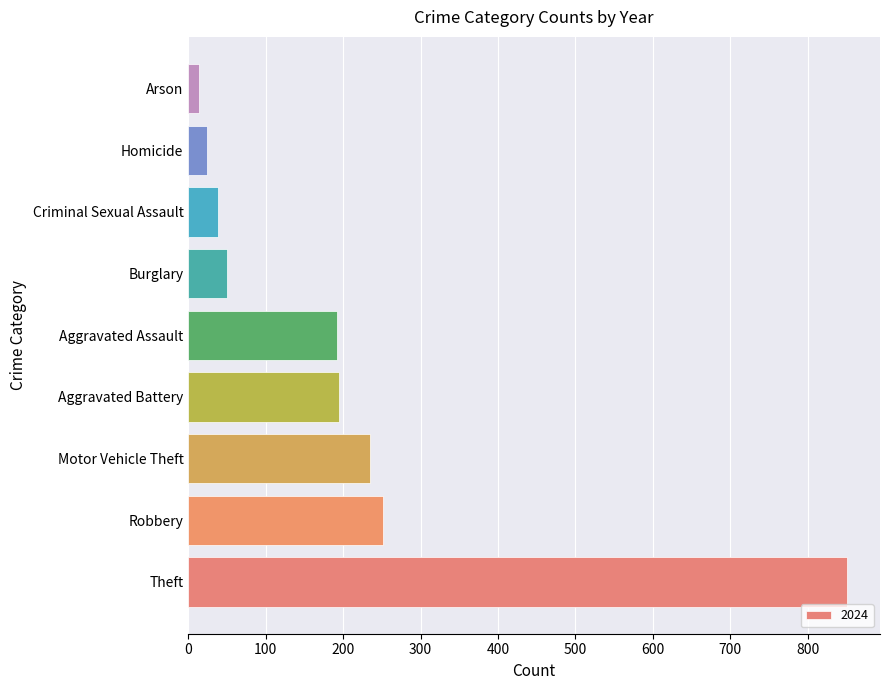

Where is the data nearest to the value 432?

Robbery